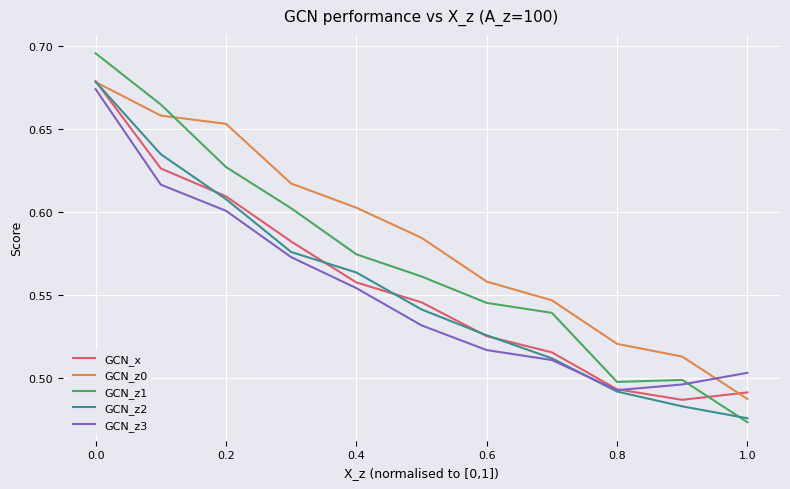

Which series has the widest spread of values?

GCN_z1